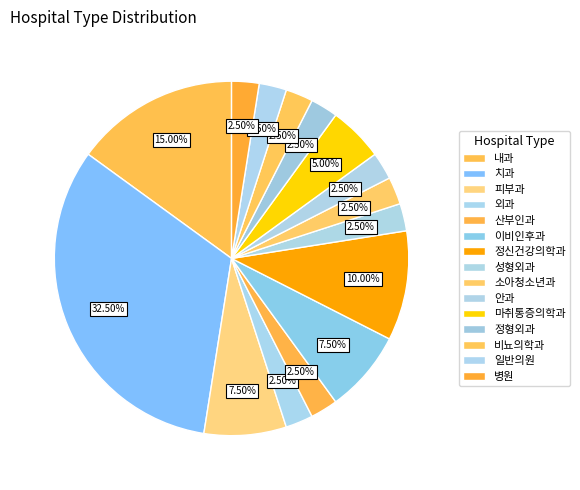

How many slices are in this pie chart?

15